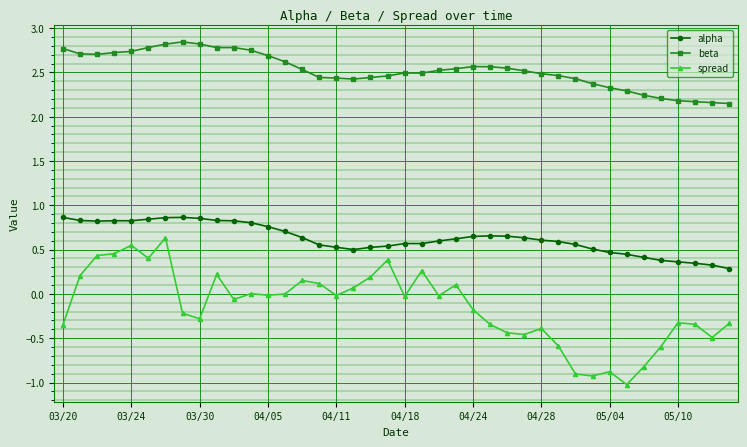

Which series has the largest total across all categories?

beta